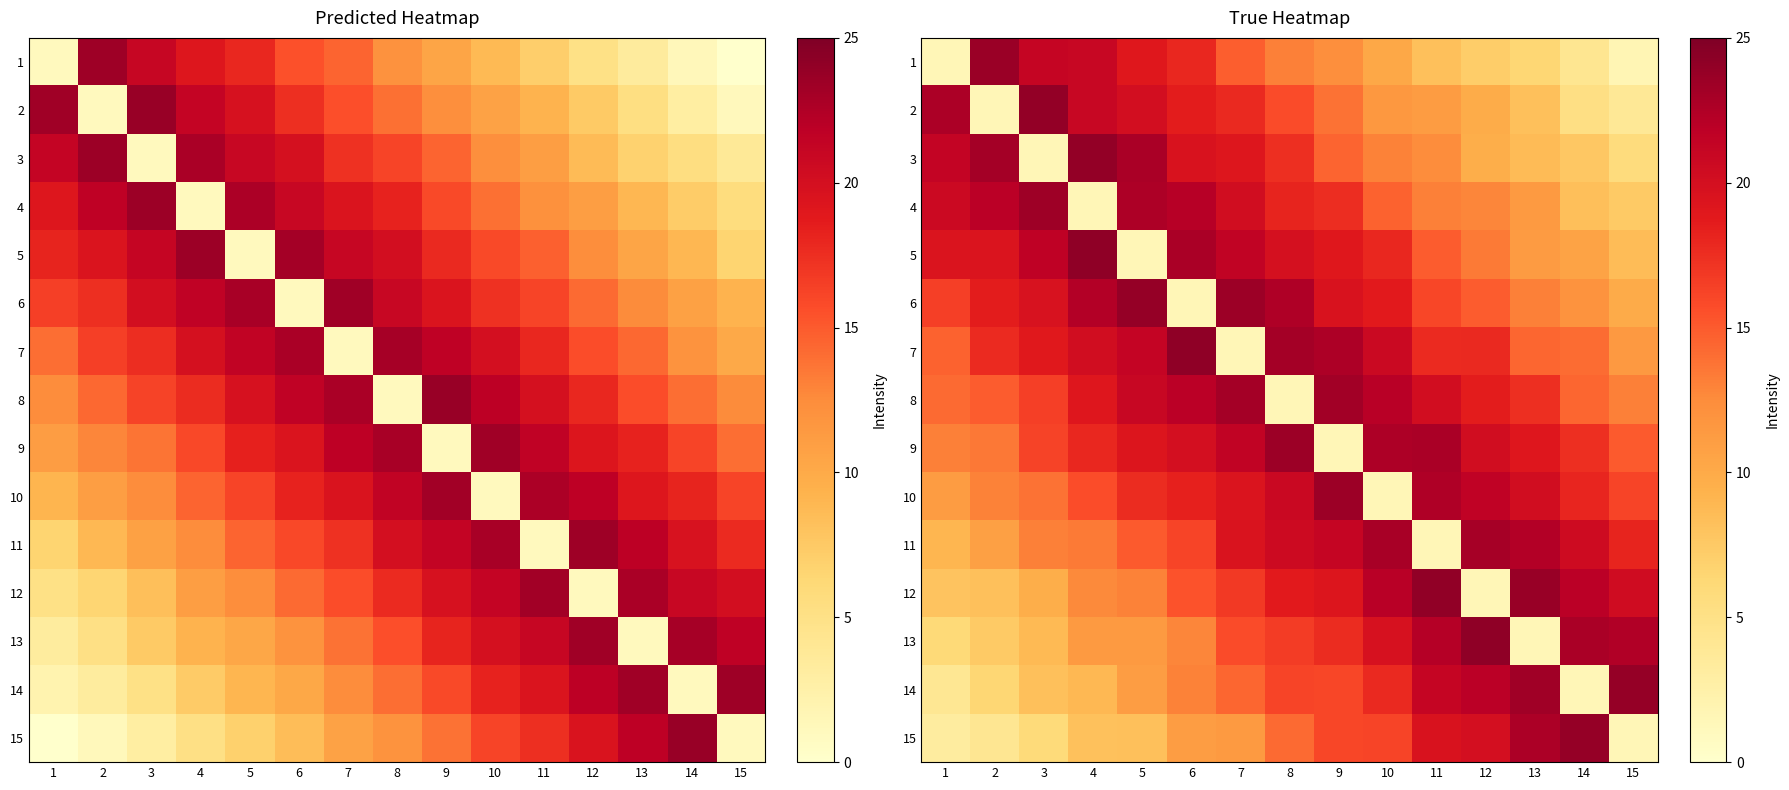

What is the sum of all 15 values?

186.2